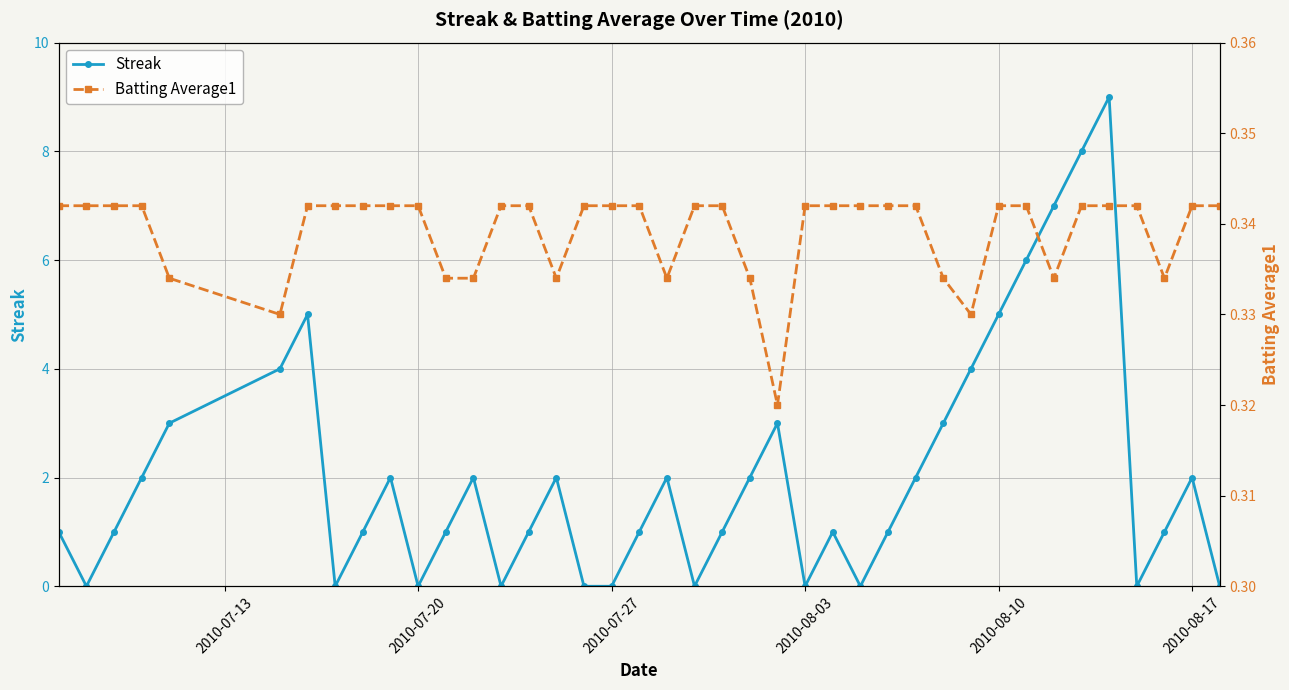

The value of Streak at 2010-08-17 is 2. True or false?

True